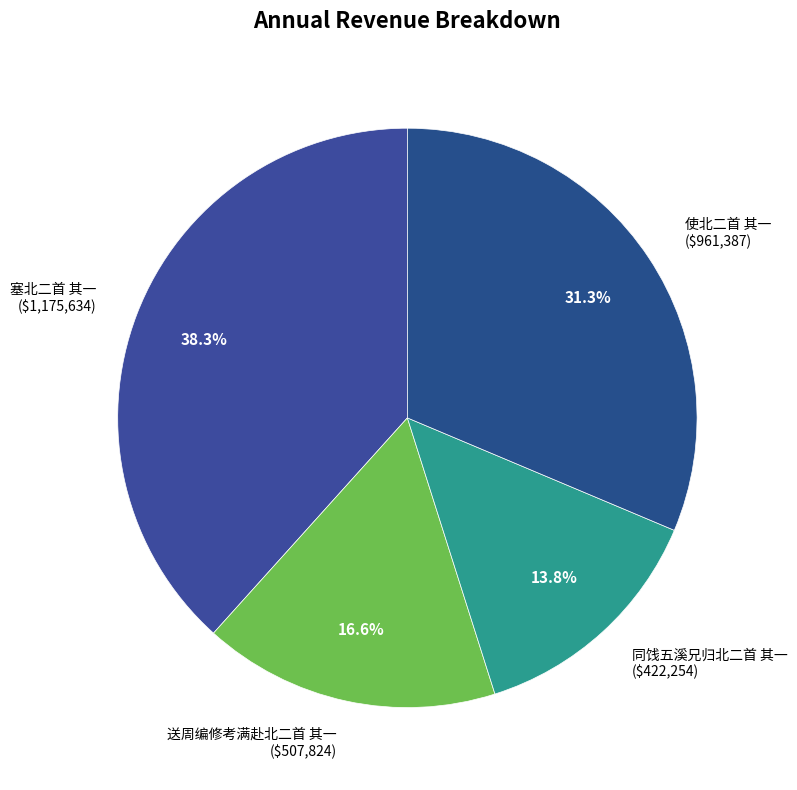

Rank the categories by value from lowest to highest.

同饯五溪兄归北二首 其一, 送周编修考满赴北二首 其一, 使北二首 其一, 塞北二首 其一